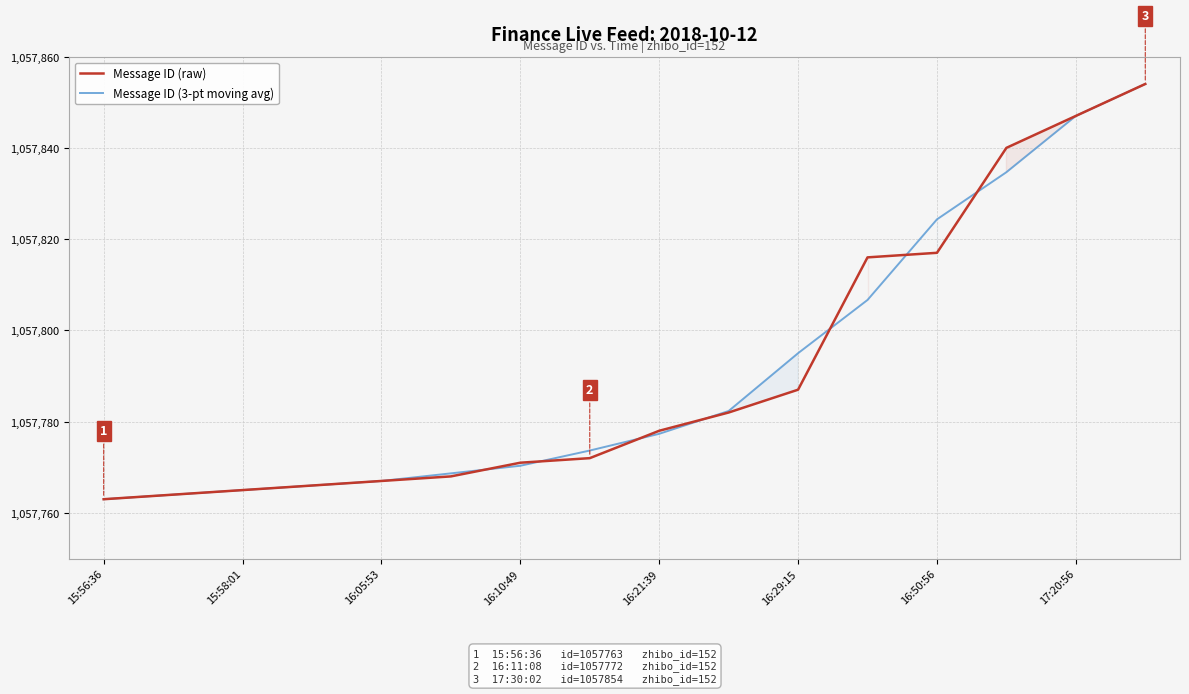

The value of Message ID (3-pt moving avg) at 16:05:53 is 1893864.1. True or false?

False